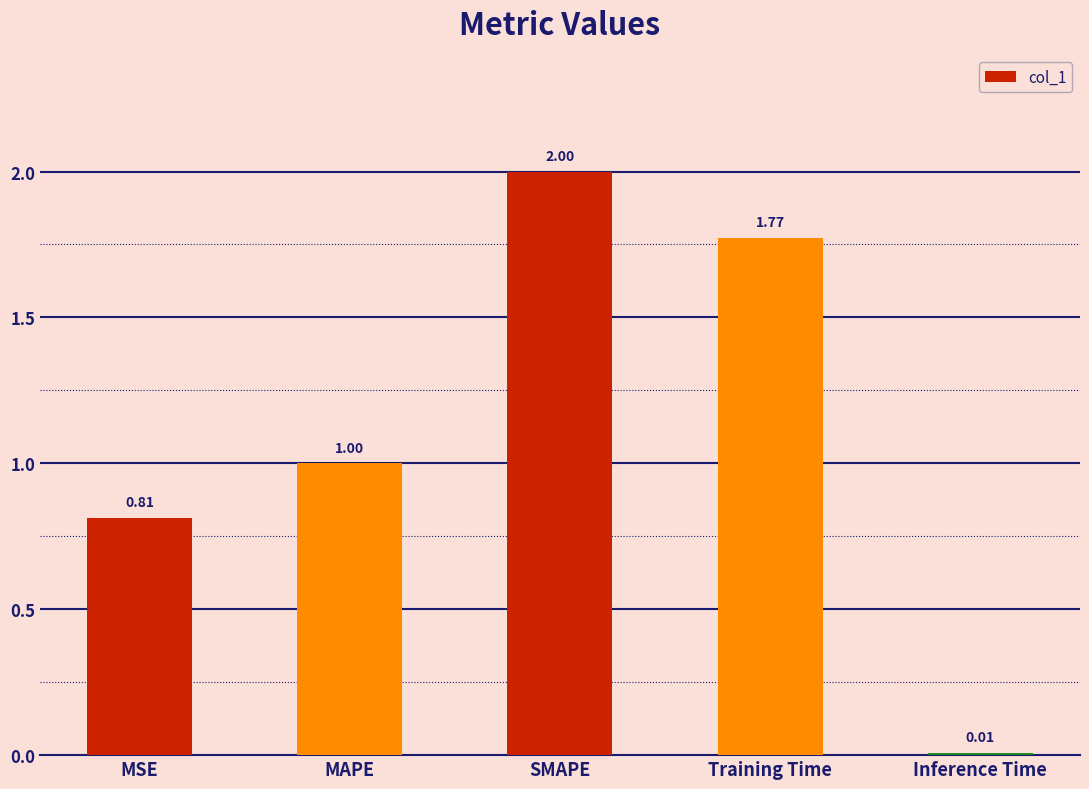

What is the difference between the values at SMAPE and Inference Time?

2.0